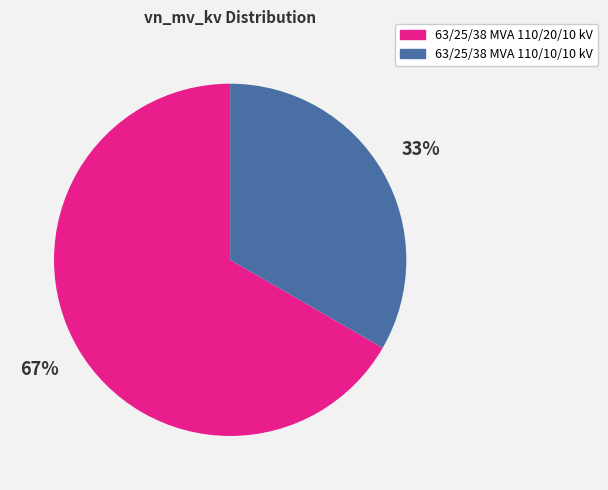

Which has a higher value, 63/25/38 MVA 110/20/10 kV or 63/25/38 MVA 110/10/10 kV?

63/25/38 MVA 110/20/10 kV